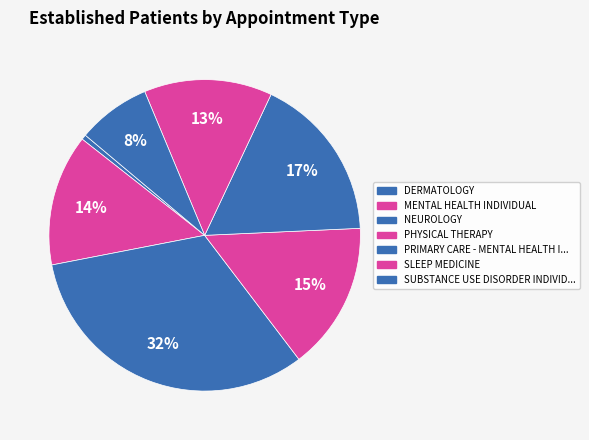

How many slices are in this pie chart?

7